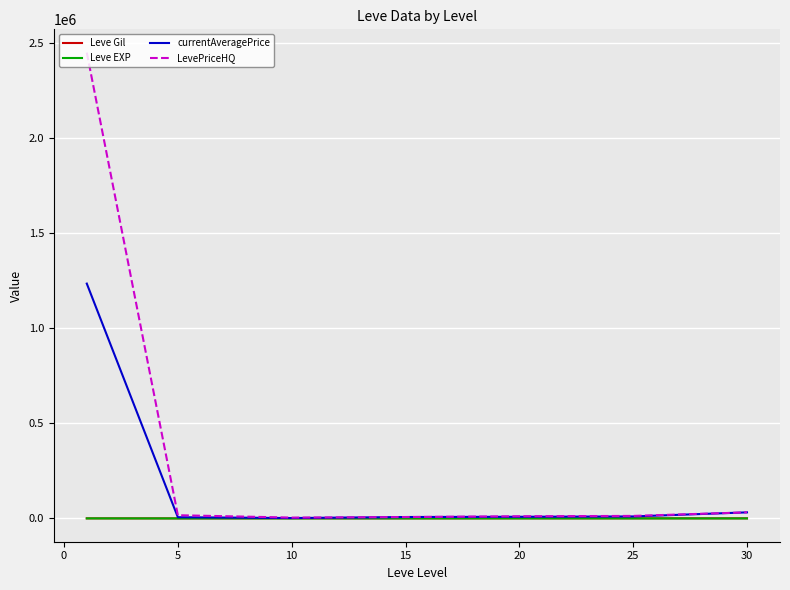

Which series has the widest spread of values?

LevePriceHQ